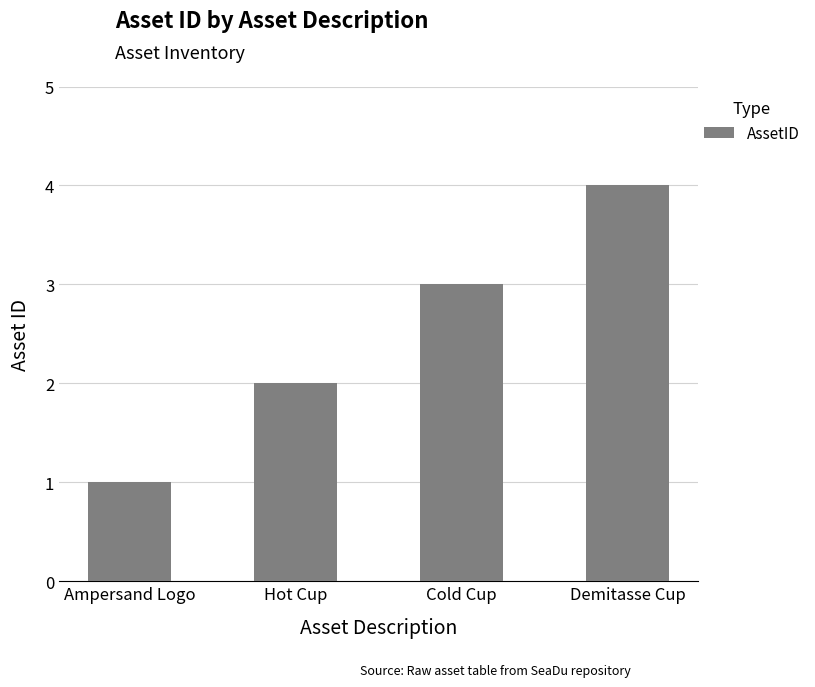

Which category has the lowest value across all series?

Ampersand Logo